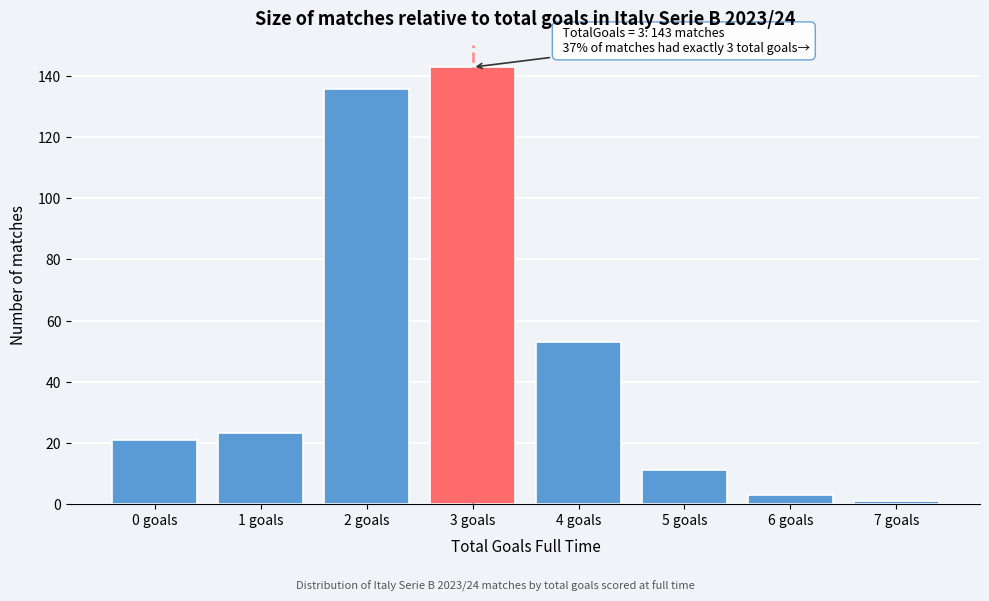

Reading left to right, what are all the values shown in this chart?

0 goals=21	1 goals=23	2 goals=136	3 goals=143	4 goals=53	5 goals=11	6 goals=3	7 goals=1